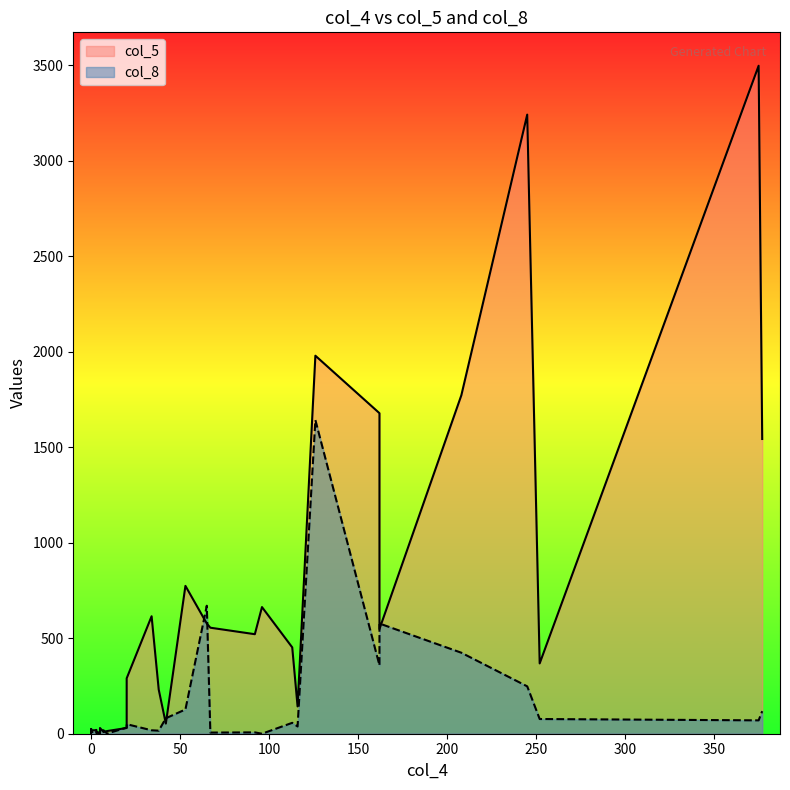

Where is the first local minimum for col_8?

2